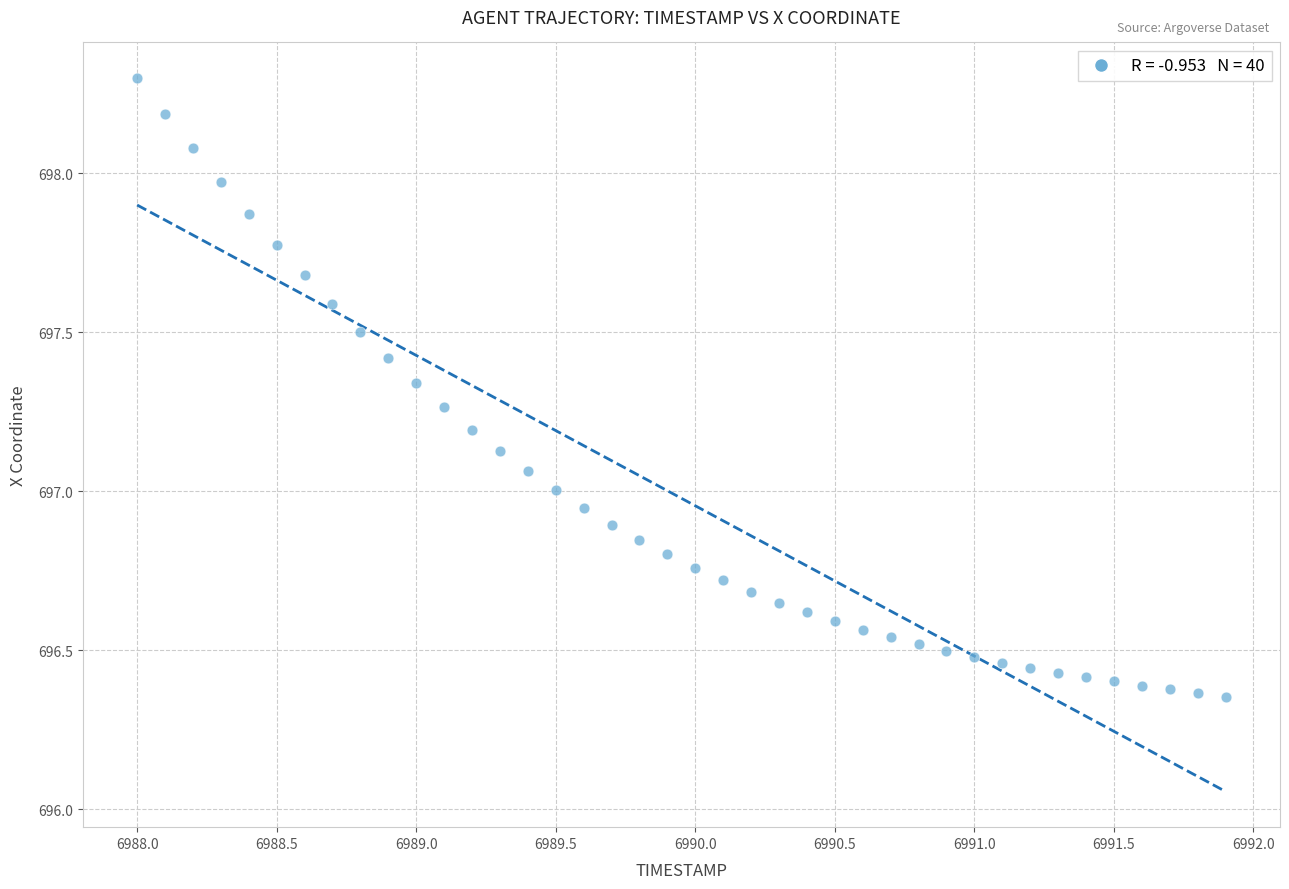

What is the range of X values (max minus min)?

3.9